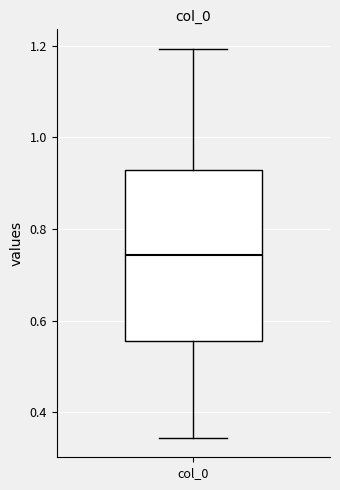

Transcribe this box plot: give where the median line is, the range the box spans, and where the two whiskers end, as read against the y-axis. The values are not printed on the chart, so give them approximately, as read against the axis.

median 0.74, box 0.56 to 0.92, whiskers 0.34 to 1.20